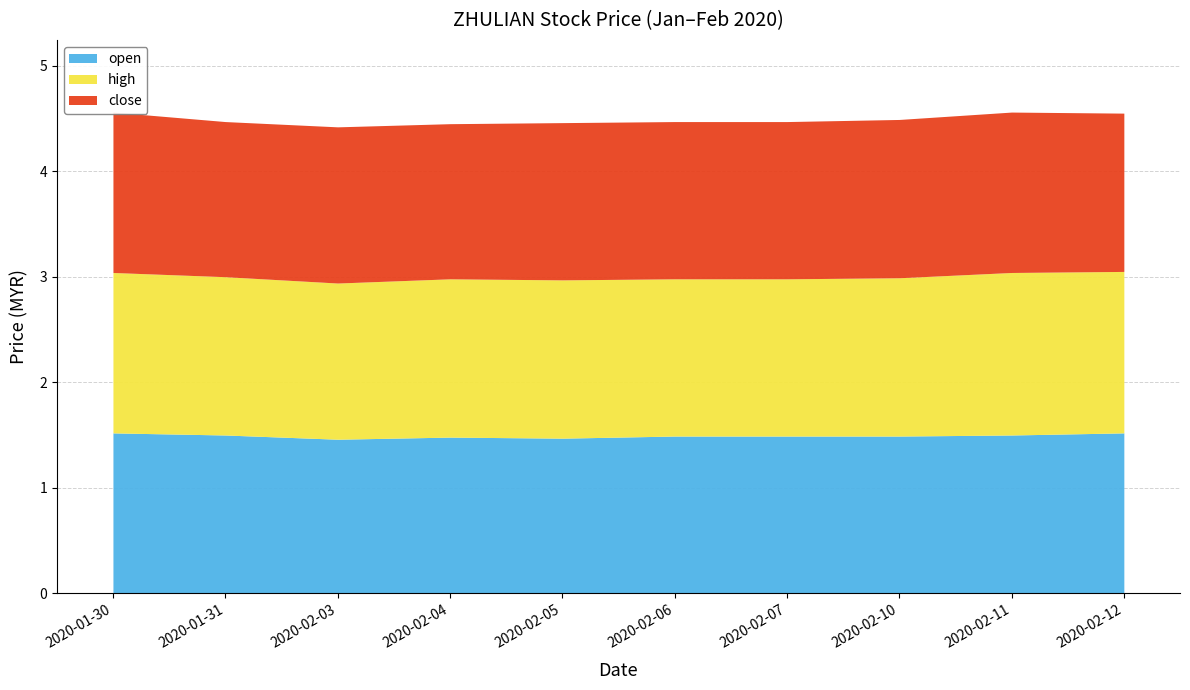

What position from the left is 2020-02-11?

9